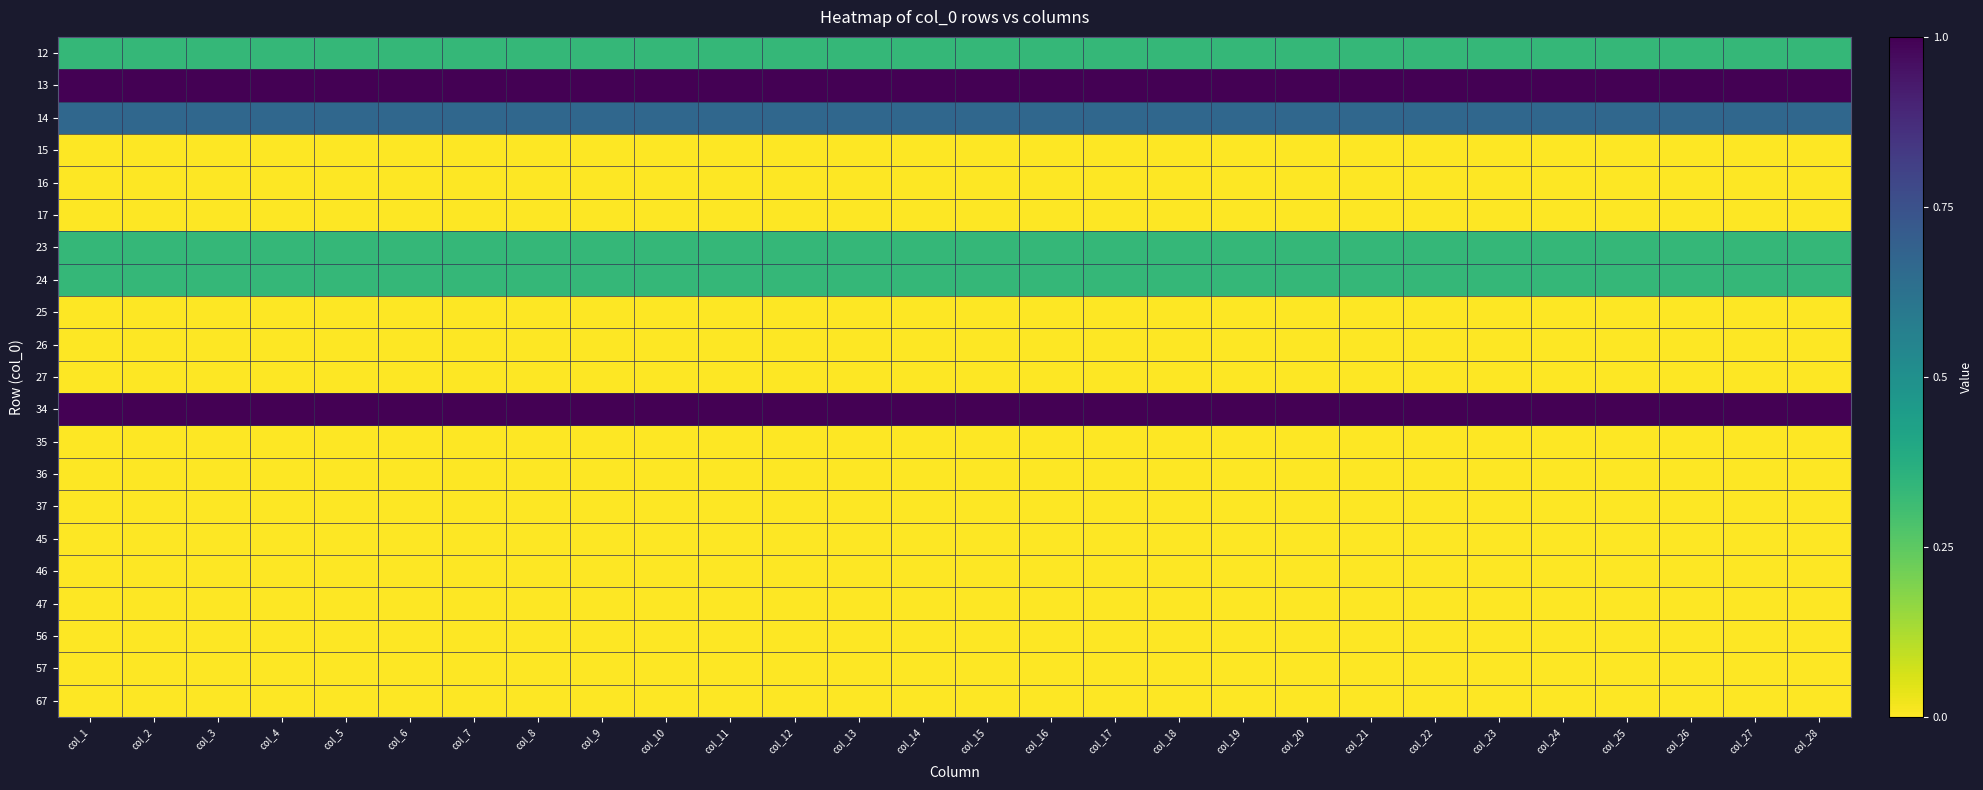

Reading left to right, list all the values displayed in this chart.

12: col_1=0.3	col_2=0.3	col_3=0.3	col_4=0.3	col_5=0.3	col_6=0.3	col_7=0.3	col_8=0.3	col_9=0.3	col_10=0.3	col_11=0.3	col_12=0.3	col_13=0.3	col_14=0.3	col_15=0.3	col_16=0.3	col_17=0.3	col_18=0.3	col_19=0.3	col_20=0.3	col_21=0.3	col_22=0.3	col_23=0.3	col_24=0.3	col_25=0.3	col_26=0.3	col_27=0.3	col_28=0.3
13: col_1=1.0	col_2=1.0	col_3=1.0	col_4=1.0	col_5=1.0	col_6=1.0	col_7=1.0	col_8=1.0	col_9=1.0	col_10=1.0	col_11=1.0	col_12=1.0	col_13=1.0	col_14=1.0	col_15=1.0	col_16=1.0	col_17=1.0	col_18=1.0	col_19=1.0	col_20=1.0	col_21=1.0	col_22=1.0	col_23=1.0	col_24=1.0	col_25=1.0	col_26=1.0	col_27=1.0	col_28=1.0
14: col_1=0.7	col_2=0.7	col_3=0.7	col_4=0.7	col_5=0.7	col_6=0.7	col_7=0.7	col_8=0.7	col_9=0.7	col_10=0.7	col_11=0.7	col_12=0.7	col_13=0.7	col_14=0.7	col_15=0.7	col_16=0.7	col_17=0.7	col_18=0.7	col_19=0.7	col_20=0.7	col_21=0.7	col_22=0.7	col_23=0.7	col_24=0.7	col_25=0.7	col_26=0.7	col_27=0.7	col_28=0.7
15: col_1=0.0	col_2=0.0	col_3=0.0	col_4=0.0	col_5=0.0	col_6=0.0	col_7=0.0	col_8=0.0	col_9=0.0	col_10=0.0	col_11=0.0	col_12=0.0	col_13=0.0	col_14=0.0	col_15=0.0	col_16=0.0	col_17=0.0	col_18=0.0	col_19=0.0	col_20=0.0	col_21=0.0	col_22=0.0	col_23=0.0	col_24=0.0	col_25=0.0	col_26=0.0	col_27=0.0	col_28=0.0
16: col_1=0.0	col_2=0.0	col_3=0.0	col_4=0.0	col_5=0.0	col_6=0.0	col_7=0.0	col_8=0.0	col_9=0.0	col_10=0.0	col_11=0.0	col_12=0.0	col_13=0.0	col_14=0.0	col_15=0.0	col_16=0.0	col_17=0.0	col_18=0.0	col_19=0.0	col_20=0.0	col_21=0.0	col_22=0.0	col_23=0.0	col_24=0.0	col_25=0.0	col_26=0.0	col_27=0.0	col_28=0.0
17: col_1=0.0	col_2=0.0	col_3=0.0	col_4=0.0	col_5=0.0	col_6=0.0	col_7=0.0	col_8=0.0	col_9=0.0	col_10=0.0	col_11=0.0	col_12=0.0	col_13=0.0	col_14=0.0	col_15=0.0	col_16=0.0	col_17=0.0	col_18=0.0	col_19=0.0	col_20=0.0	col_21=0.0	col_22=0.0	col_23=0.0	col_24=0.0	col_25=0.0	col_26=0.0	col_27=0.0	col_28=0.0
23: col_1=0.3	col_2=0.3	col_3=0.3	col_4=0.3	col_5=0.3	col_6=0.3	col_7=0.3	col_8=0.3	col_9=0.3	col_10=0.3	col_11=0.3	col_12=0.3	col_13=0.3	col_14=0.3	col_15=0.3	col_16=0.3	col_17=0.3	col_18=0.3	col_19=0.3	col_20=0.3	col_21=0.3	col_22=0.3	col_23=0.3	col_24=0.3	col_25=0.3	col_26=0.3	col_27=0.3	col_28=0.3
24: col_1=0.3	col_2=0.3	col_3=0.3	col_4=0.3	col_5=0.3	col_6=0.3	col_7=0.3	col_8=0.3	col_9=0.3	col_10=0.3	col_11=0.3	col_12=0.3	col_13=0.3	col_14=0.3	col_15=0.3	col_16=0.3	col_17=0.3	col_18=0.3	col_19=0.3	col_20=0.3	col_21=0.3	col_22=0.3	col_23=0.3	col_24=0.3	col_25=0.3	col_26=0.3	col_27=0.3	col_28=0.3
25: col_1=0.0	col_2=0.0	col_3=0.0	col_4=0.0	col_5=0.0	col_6=0.0	col_7=0.0	col_8=0.0	col_9=0.0	col_10=0.0	col_11=0.0	col_12=0.0	col_13=0.0	col_14=0.0	col_15=0.0	col_16=0.0	col_17=0.0	col_18=0.0	col_19=0.0	col_20=0.0	col_21=0.0	col_22=0.0	col_23=0.0	col_24=0.0	col_25=0.0	col_26=0.0	col_27=0.0	col_28=0.0
26: col_1=0.0	col_2=0.0	col_3=0.0	col_4=0.0	col_5=0.0	col_6=0.0	col_7=0.0	col_8=0.0	col_9=0.0	col_10=0.0	col_11=0.0	col_12=0.0	col_13=0.0	col_14=0.0	col_15=0.0	col_16=0.0	col_17=0.0	col_18=0.0	col_19=0.0	col_20=0.0	col_21=0.0	col_22=0.0	col_23=0.0	col_24=0.0	col_25=0.0	col_26=0.0	col_27=0.0	col_28=0.0
27: col_1=0.0	col_2=0.0	col_3=0.0	col_4=0.0	col_5=0.0	col_6=0.0	col_7=0.0	col_8=0.0	col_9=0.0	col_10=0.0	col_11=0.0	col_12=0.0	col_13=0.0	col_14=0.0	col_15=0.0	col_16=0.0	col_17=0.0	col_18=0.0	col_19=0.0	col_20=0.0	col_21=0.0	col_22=0.0	col_23=0.0	col_24=0.0	col_25=0.0	col_26=0.0	col_27=0.0	col_28=0.0
34: col_1=1.0	col_2=1.0	col_3=1.0	col_4=1.0	col_5=1.0	col_6=1.0	col_7=1.0	col_8=1.0	col_9=1.0	col_10=1.0	col_11=1.0	col_12=1.0	col_13=1.0	col_14=1.0	col_15=1.0	col_16=1.0	col_17=1.0	col_18=1.0	col_19=1.0	col_20=1.0	col_21=1.0	col_22=1.0	col_23=1.0	col_24=1.0	col_25=1.0	col_26=1.0	col_27=1.0	col_28=1.0
35: col_1=0.0	col_2=0.0	col_3=0.0	col_4=0.0	col_5=0.0	col_6=0.0	col_7=0.0	col_8=0.0	col_9=0.0	col_10=0.0	col_11=0.0	col_12=0.0	col_13=0.0	col_14=0.0	col_15=0.0	col_16=0.0	col_17=0.0	col_18=0.0	col_19=0.0	col_20=0.0	col_21=0.0	col_22=0.0	col_23=0.0	col_24=0.0	col_25=0.0	col_26=0.0	col_27=0.0	col_28=0.0
36: col_1=0.0	col_2=0.0	col_3=0.0	col_4=0.0	col_5=0.0	col_6=0.0	col_7=0.0	col_8=0.0	col_9=0.0	col_10=0.0	col_11=0.0	col_12=0.0	col_13=0.0	col_14=0.0	col_15=0.0	col_16=0.0	col_17=0.0	col_18=0.0	col_19=0.0	col_20=0.0	col_21=0.0	col_22=0.0	col_23=0.0	col_24=0.0	col_25=0.0	col_26=0.0	col_27=0.0	col_28=0.0
37: col_1=0.0	col_2=0.0	col_3=0.0	col_4=0.0	col_5=0.0	col_6=0.0	col_7=0.0	col_8=0.0	col_9=0.0	col_10=0.0	col_11=0.0	col_12=0.0	col_13=0.0	col_14=0.0	col_15=0.0	col_16=0.0	col_17=0.0	col_18=0.0	col_19=0.0	col_20=0.0	col_21=0.0	col_22=0.0	col_23=0.0	col_24=0.0	col_25=0.0	col_26=0.0	col_27=0.0	col_28=0.0
45: col_1=0.0	col_2=0.0	col_3=0.0	col_4=0.0	col_5=0.0	col_6=0.0	col_7=0.0	col_8=0.0	col_9=0.0	col_10=0.0	col_11=0.0	col_12=0.0	col_13=0.0	col_14=0.0	col_15=0.0	col_16=0.0	col_17=0.0	col_18=0.0	col_19=0.0	col_20=0.0	col_21=0.0	col_22=0.0	col_23=0.0	col_24=0.0	col_25=0.0	col_26=0.0	col_27=0.0	col_28=0.0
46: col_1=0.0	col_2=0.0	col_3=0.0	col_4=0.0	col_5=0.0	col_6=0.0	col_7=0.0	col_8=0.0	col_9=0.0	col_10=0.0	col_11=0.0	col_12=0.0	col_13=0.0	col_14=0.0	col_15=0.0	col_16=0.0	col_17=0.0	col_18=0.0	col_19=0.0	col_20=0.0	col_21=0.0	col_22=0.0	col_23=0.0	col_24=0.0	col_25=0.0	col_26=0.0	col_27=0.0	col_28=0.0
47: col_1=0.0	col_2=0.0	col_3=0.0	col_4=0.0	col_5=0.0	col_6=0.0	col_7=0.0	col_8=0.0	col_9=0.0	col_10=0.0	col_11=0.0	col_12=0.0	col_13=0.0	col_14=0.0	col_15=0.0	col_16=0.0	col_17=0.0	col_18=0.0	col_19=0.0	col_20=0.0	col_21=0.0	col_22=0.0	col_23=0.0	col_24=0.0	col_25=0.0	col_26=0.0	col_27=0.0	col_28=0.0
56: col_1=0.0	col_2=0.0	col_3=0.0	col_4=0.0	col_5=0.0	col_6=0.0	col_7=0.0	col_8=0.0	col_9=0.0	col_10=0.0	col_11=0.0	col_12=0.0	col_13=0.0	col_14=0.0	col_15=0.0	col_16=0.0	col_17=0.0	col_18=0.0	col_19=0.0	col_20=0.0	col_21=0.0	col_22=0.0	col_23=0.0	col_24=0.0	col_25=0.0	col_26=0.0	col_27=0.0	col_28=0.0
57: col_1=0.0	col_2=0.0	col_3=0.0	col_4=0.0	col_5=0.0	col_6=0.0	col_7=0.0	col_8=0.0	col_9=0.0	col_10=0.0	col_11=0.0	col_12=0.0	col_13=0.0	col_14=0.0	col_15=0.0	col_16=0.0	col_17=0.0	col_18=0.0	col_19=0.0	col_20=0.0	col_21=0.0	col_22=0.0	col_23=0.0	col_24=0.0	col_25=0.0	col_26=0.0	col_27=0.0	col_28=0.0
67: col_1=0.0	col_2=0.0	col_3=0.0	col_4=0.0	col_5=0.0	col_6=0.0	col_7=0.0	col_8=0.0	col_9=0.0	col_10=0.0	col_11=0.0	col_12=0.0	col_13=0.0	col_14=0.0	col_15=0.0	col_16=0.0	col_17=0.0	col_18=0.0	col_19=0.0	col_20=0.0	col_21=0.0	col_22=0.0	col_23=0.0	col_24=0.0	col_25=0.0	col_26=0.0	col_27=0.0	col_28=0.0